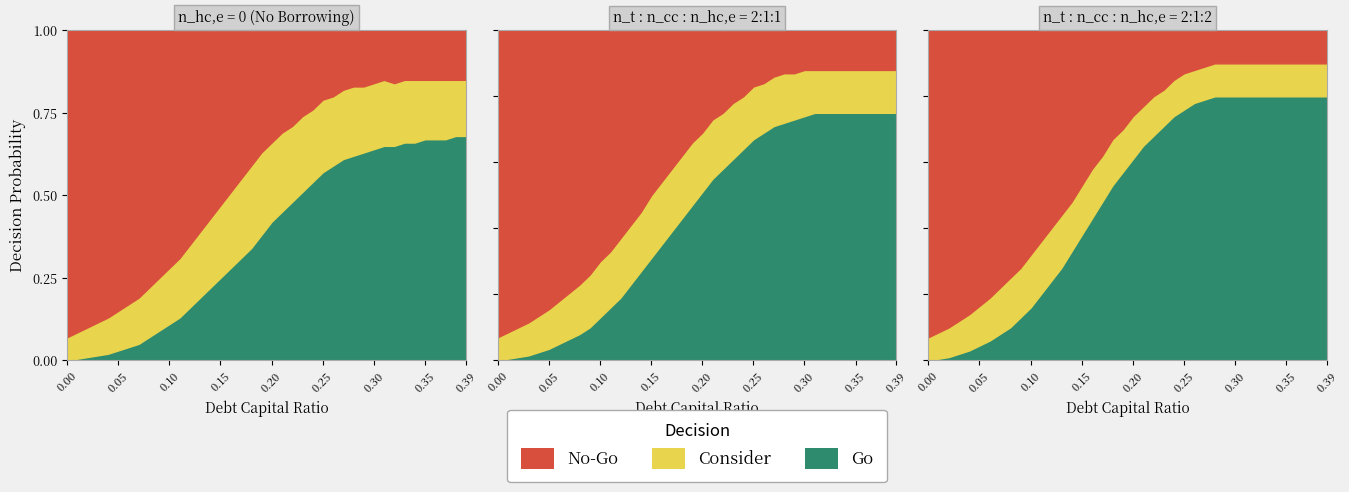

Which has a higher value, 0.23 or 0.34?

0.34